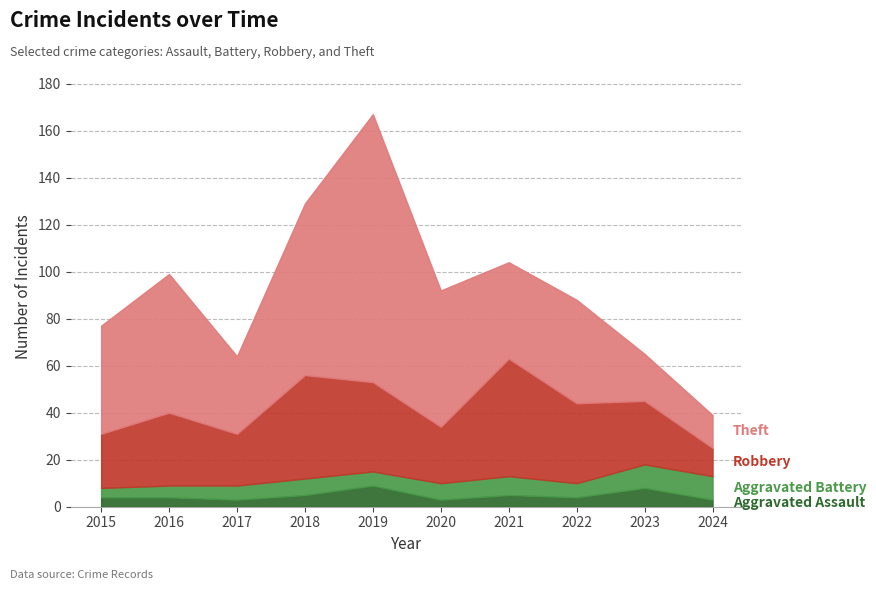

At which category does Theft reach its first local valley?

2017